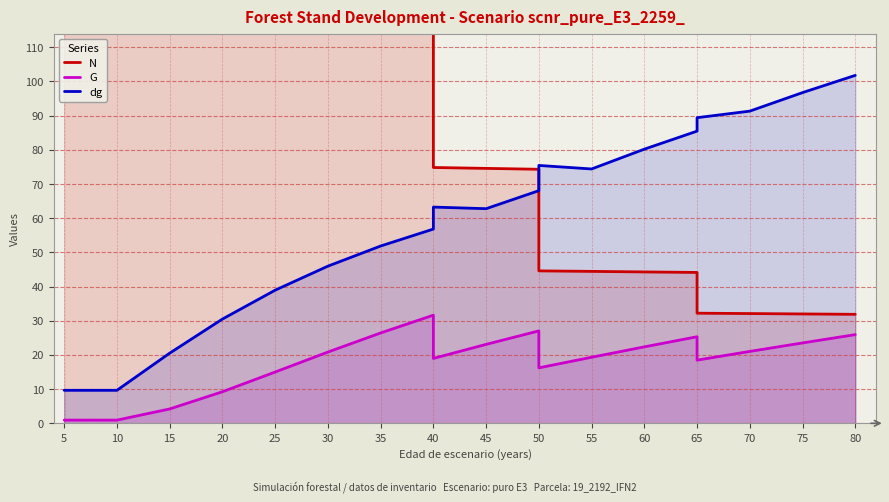

Which series changed the most between 20 and 50?

N